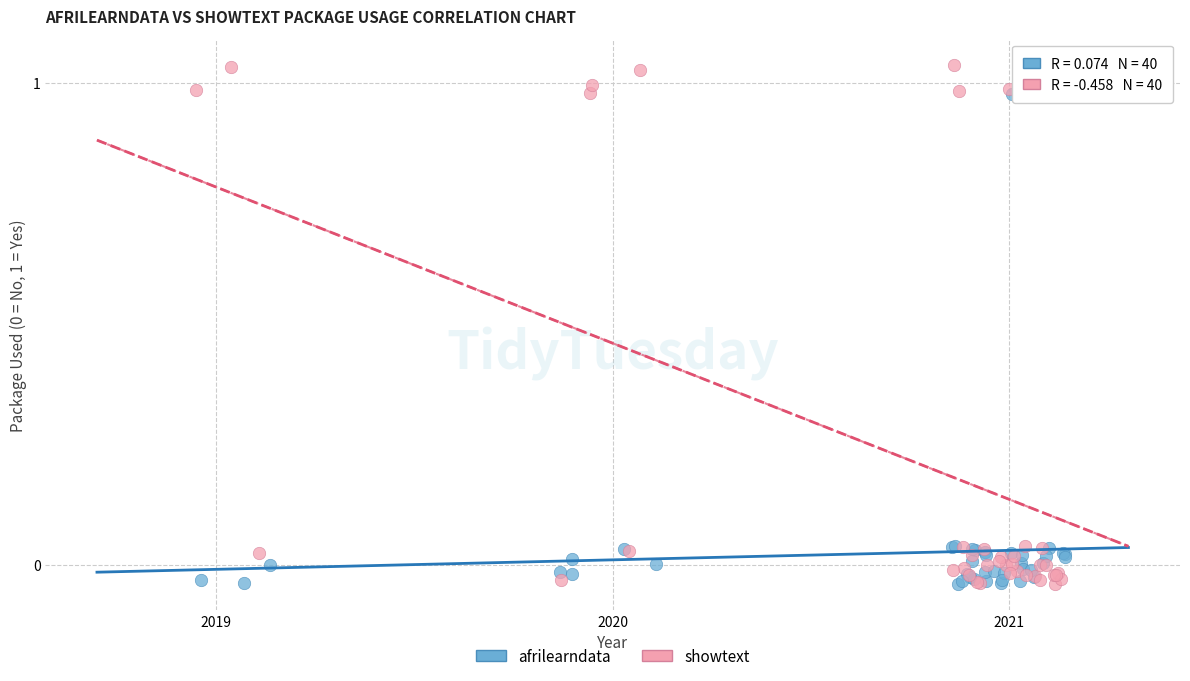

Which series contains the highest Y value?

showtext